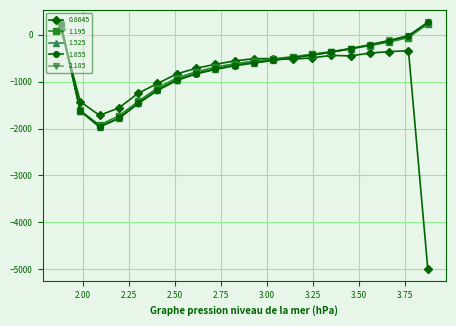

What is the minimum value for 1.525?

-1966.6